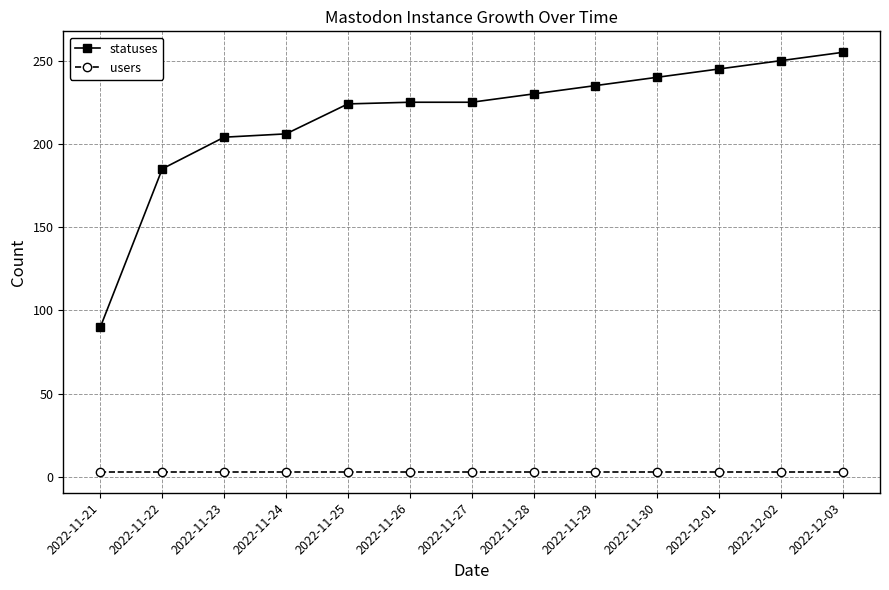

Rank the series at 2022-11-28 from lowest to highest value.

users, statuses